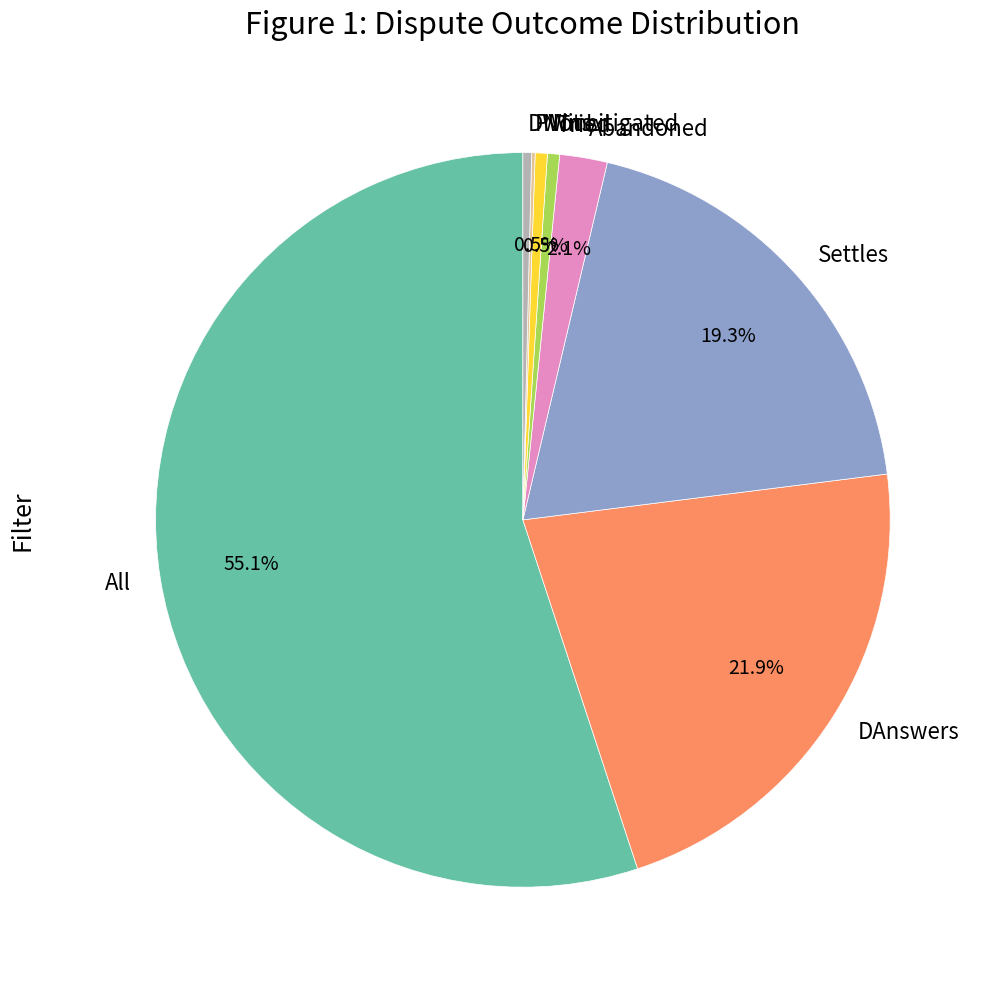

Which slice is the largest?

All